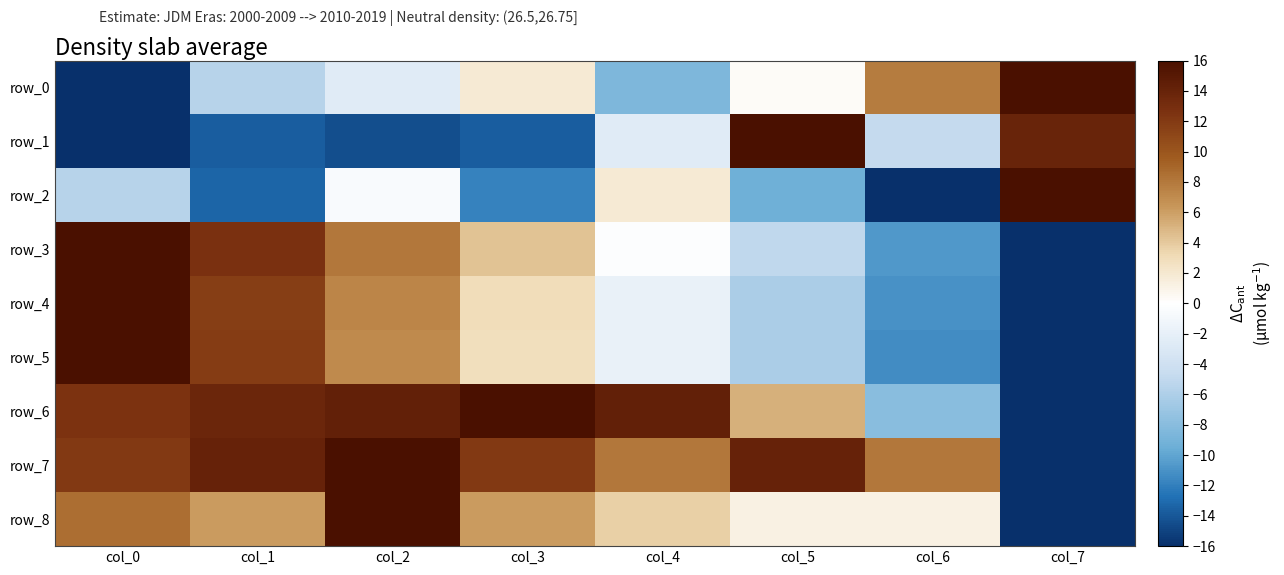

Reading left to right, extract all data points from this chart.

row_0: -16.0	-5.6	-2.6	1.9	-8.6	0.4	7.8	16.0
row_1: -16.0	-13.7	-14.5	-13.7	-2.6	16.0	-4.8	14.0
row_2: -5.5	-13.3	-0.5	-11.8	1.9	-9.3	-16.0	16.0
row_3: 16.0	12.6	8.1	4.4	-0.2	-5.0	-10.7	-16.0
row_4: 16.0	11.7	7.3	2.9	-1.8	-6.1	-11.1	-16.0
row_5: 16.0	11.8	7.0	2.8	-1.9	-6.2	-11.3	-16.0
row_6: 12.6	13.7	14.3	16.0	14.3	5.1	-8.0	-16.0
row_7: 12.0	14.0	16.0	12.0	8.0	14.0	8.0	-16.0
row_8: 8.6	6.2	16.0	6.2	3.7	1.2	1.2	-16.0